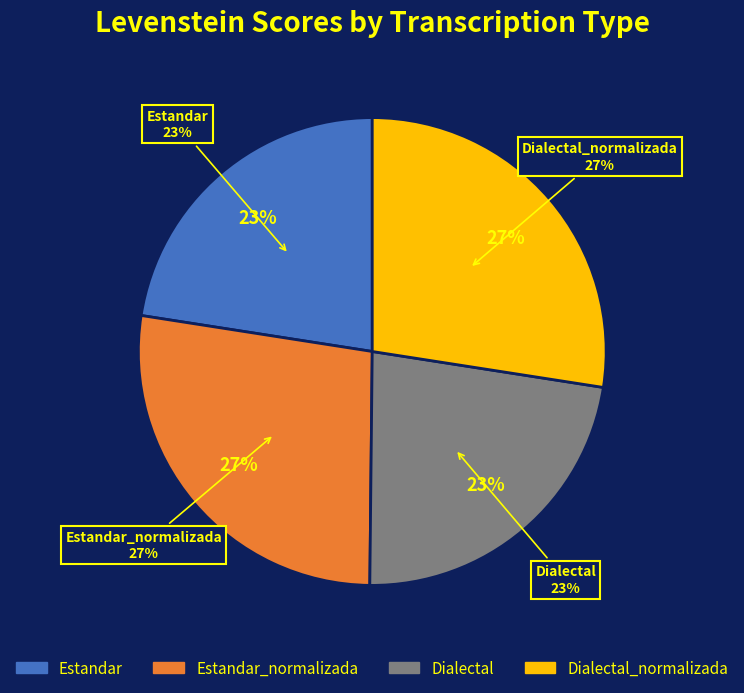

What percentage is the Estandar_normalizada slice, to the nearest percent?

27%